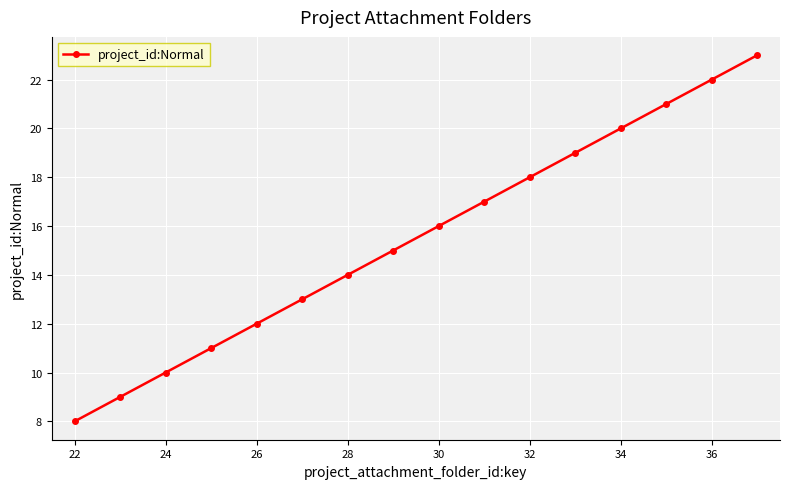

What is the sum of all values?

248